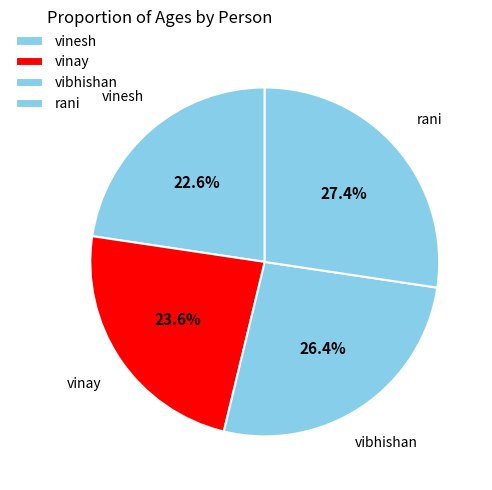

Between vinesh and vibhishan, which is larger?

vibhishan